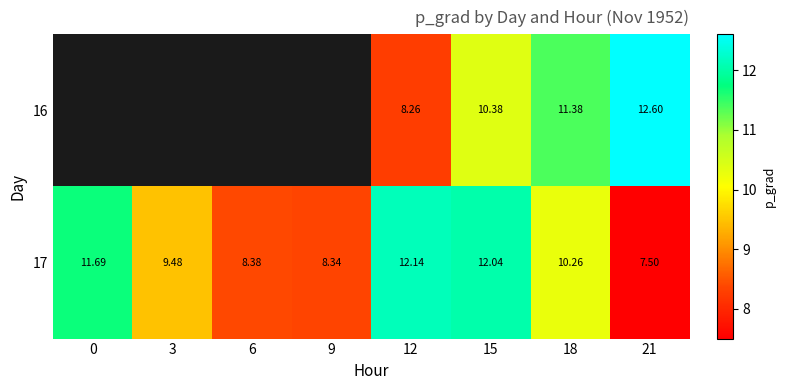

Rank the categories by 17 value from highest to lowest.

12, 15, 0, 18, 3, 6, 9, 21